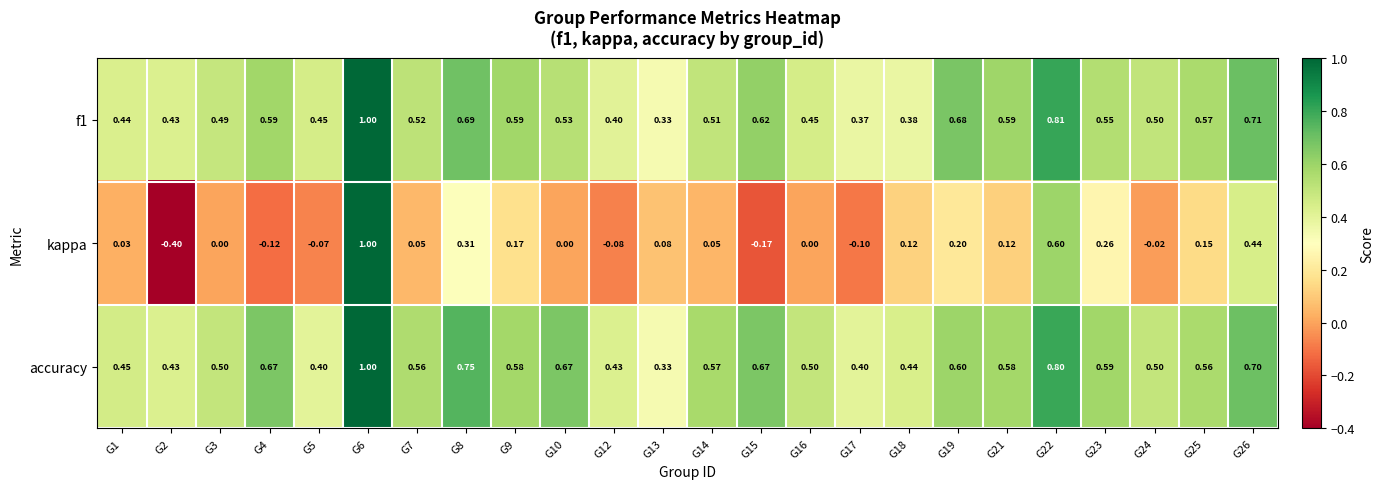

Which series changed the most between G21 and G24?

kappa